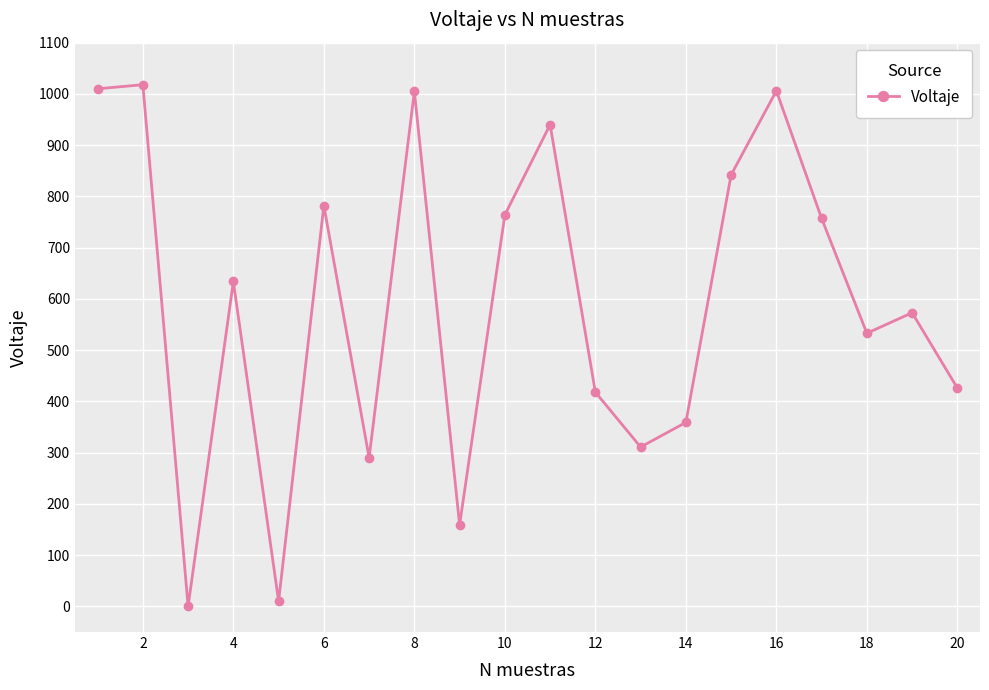

How many lines are shown in the chart?

1